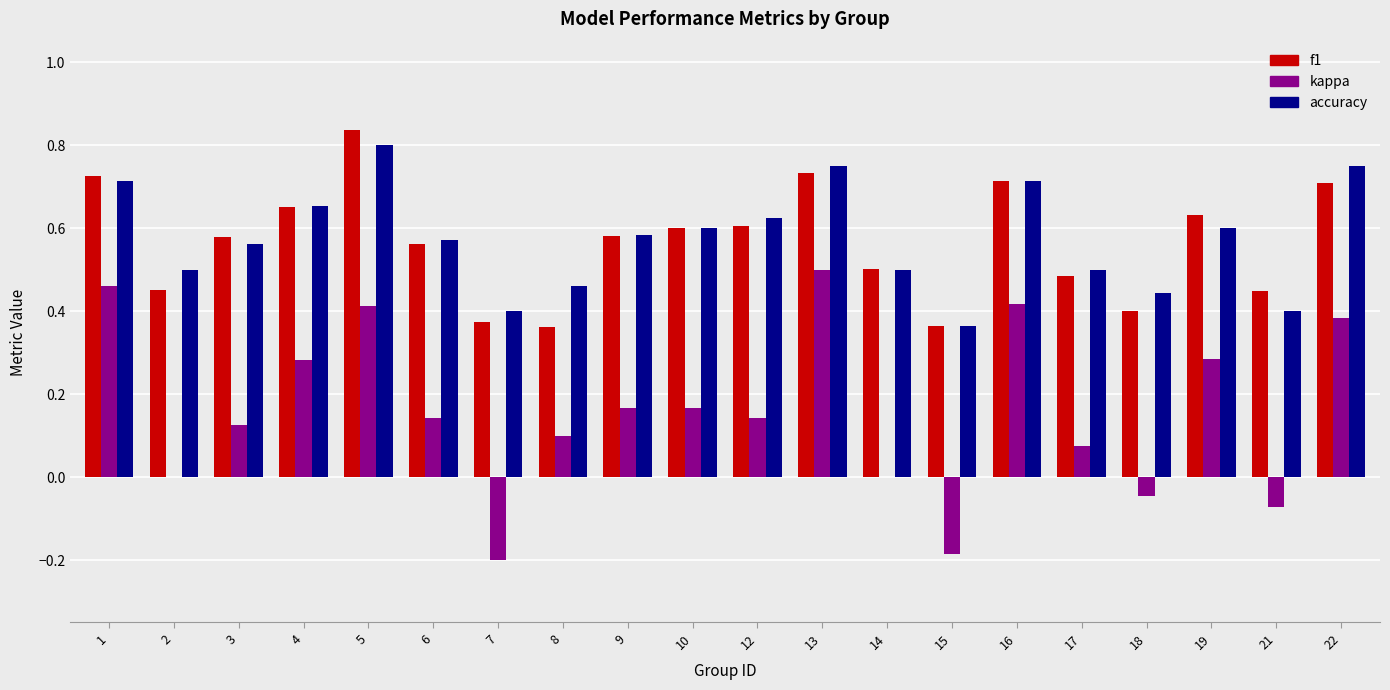

Is the value of accuracy at 8 greater than the value of kappa at 22?

Yes